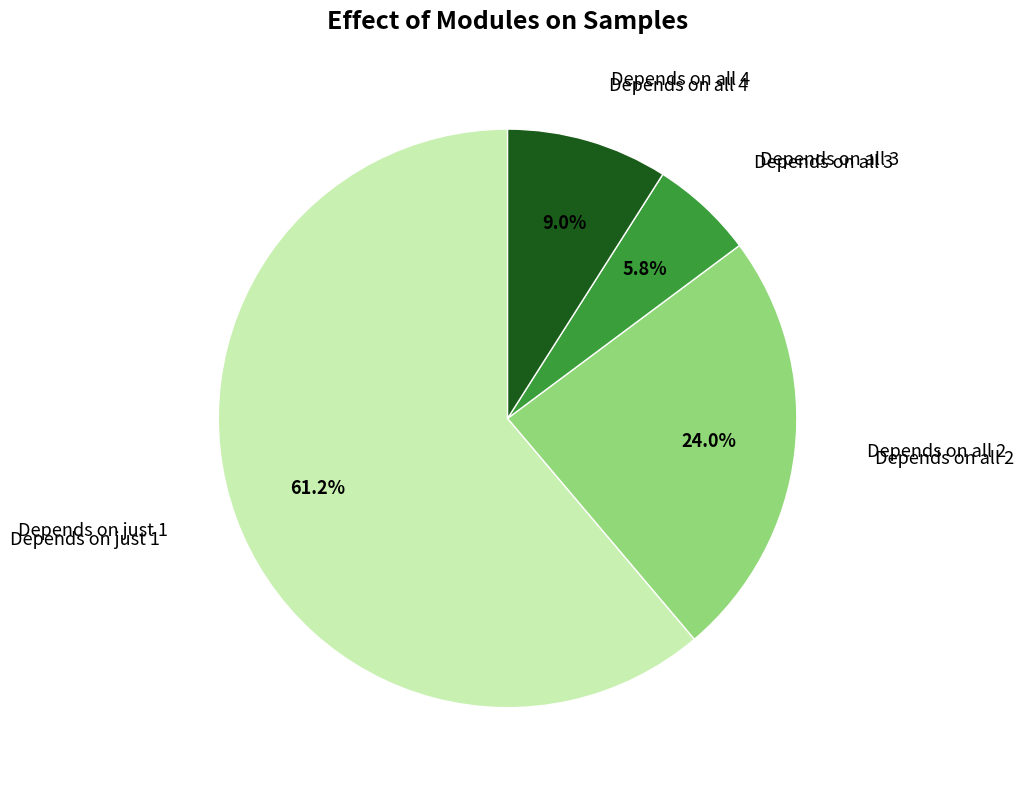

Is there any slice that represents more than half of the pie?

Yes